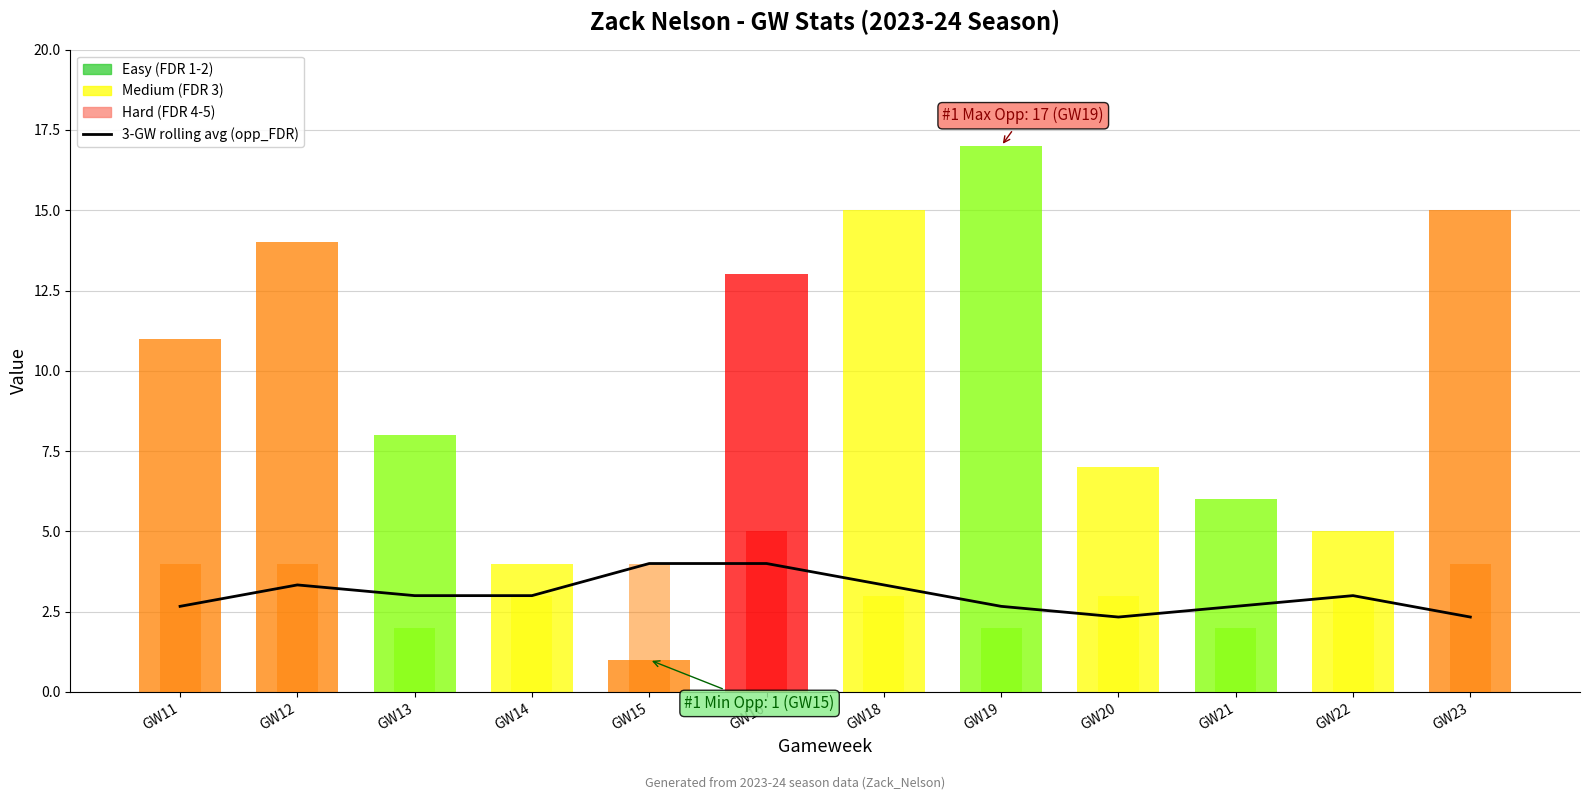

Reading left to right, transcribe all the data shown in this chart.

2.7	3.3	3.0	3.0	4.0	4.0	3.3	2.7	2.3	2.7	3.0	2.3